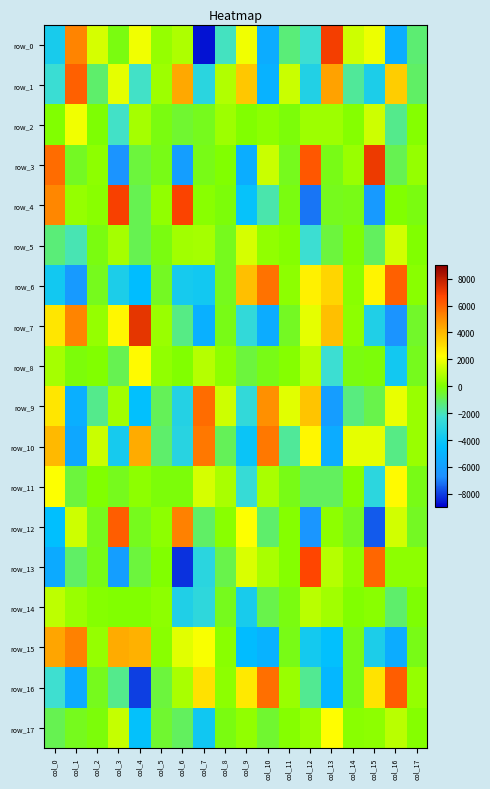

Where is row_3 nearest to the value 291?

col_2